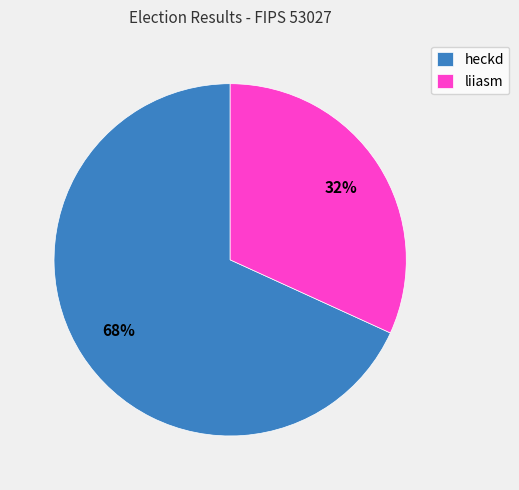

True or false: liiasm accounts for 25% of the total.

False